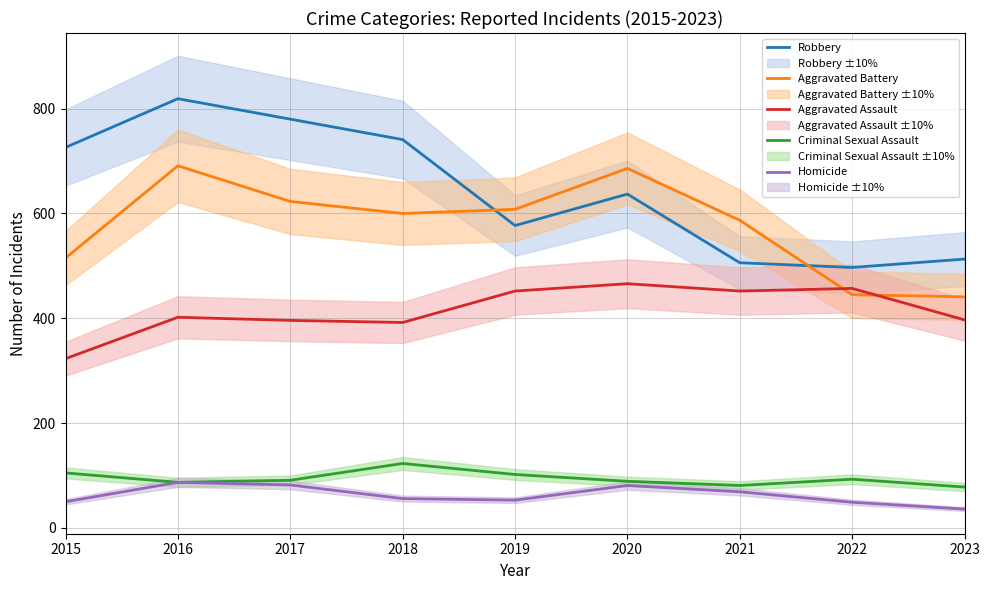

At which category is the sum across all series the highest?

2016